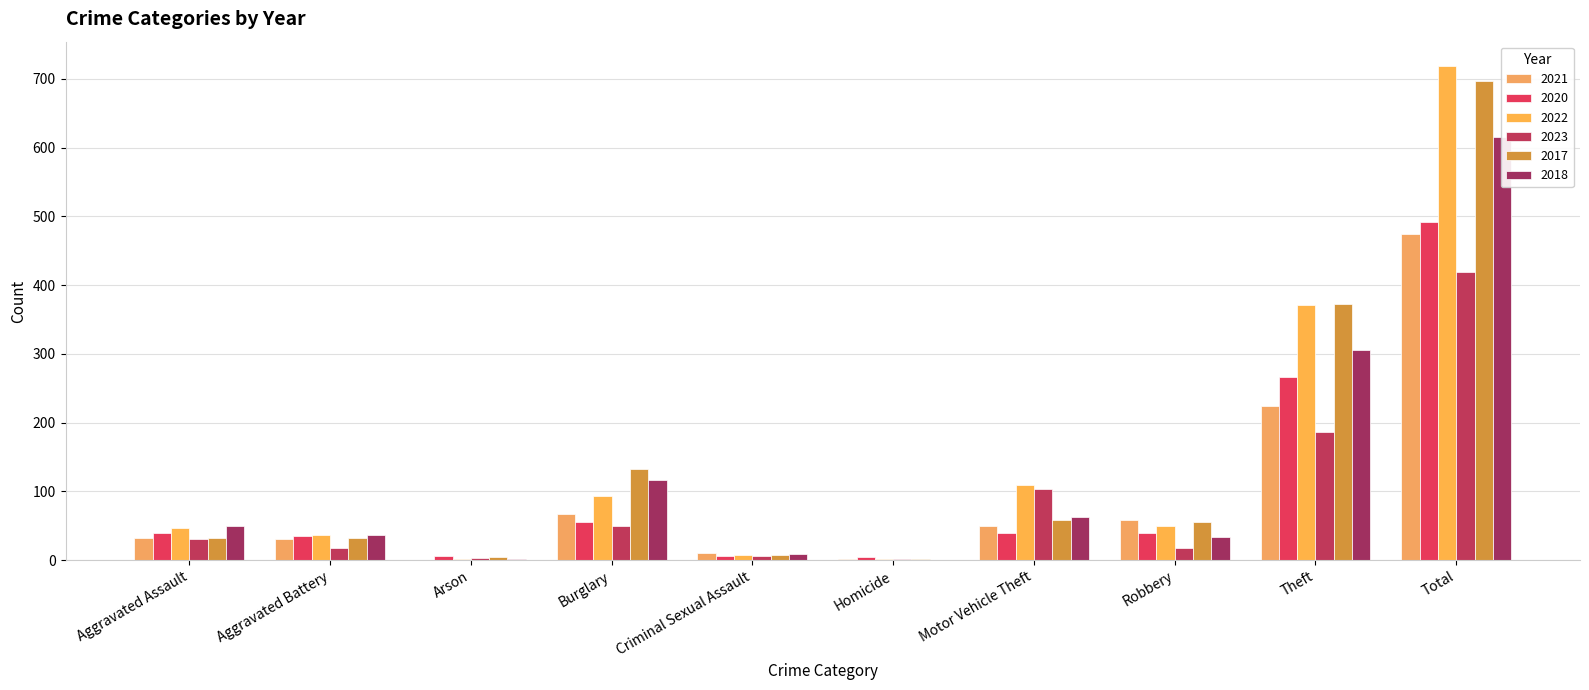

How many data points in 2020 are less than 40?

5